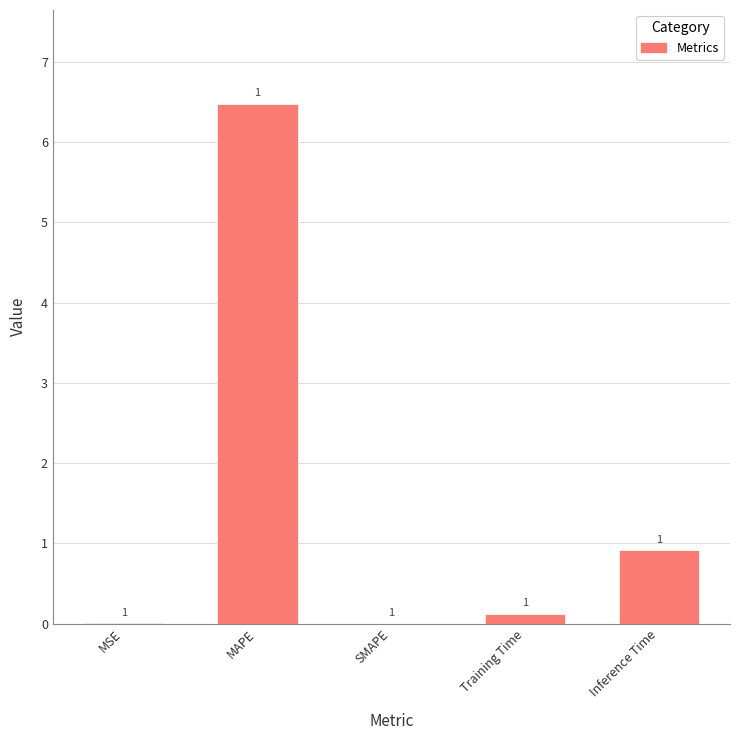

The chart shows a value of 2.9 at SMAPE. True or false?

False